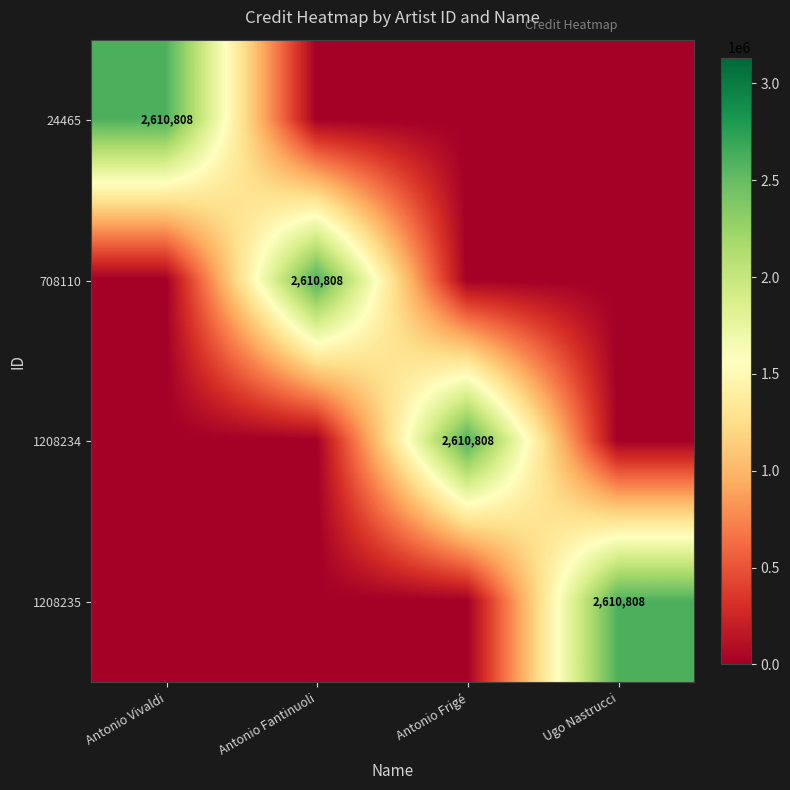

The value of 24465 at Antonio Vivaldi is 2610808. True or false?

True